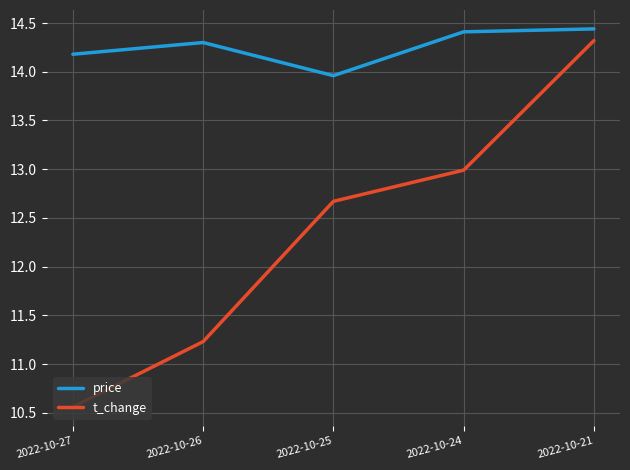

Reading right to left, transcribe all the data shown in this chart.

price: 14.4	14.4	14.0	14.3	14.2
t_change: 14.3	13.0	12.7	11.2	10.6